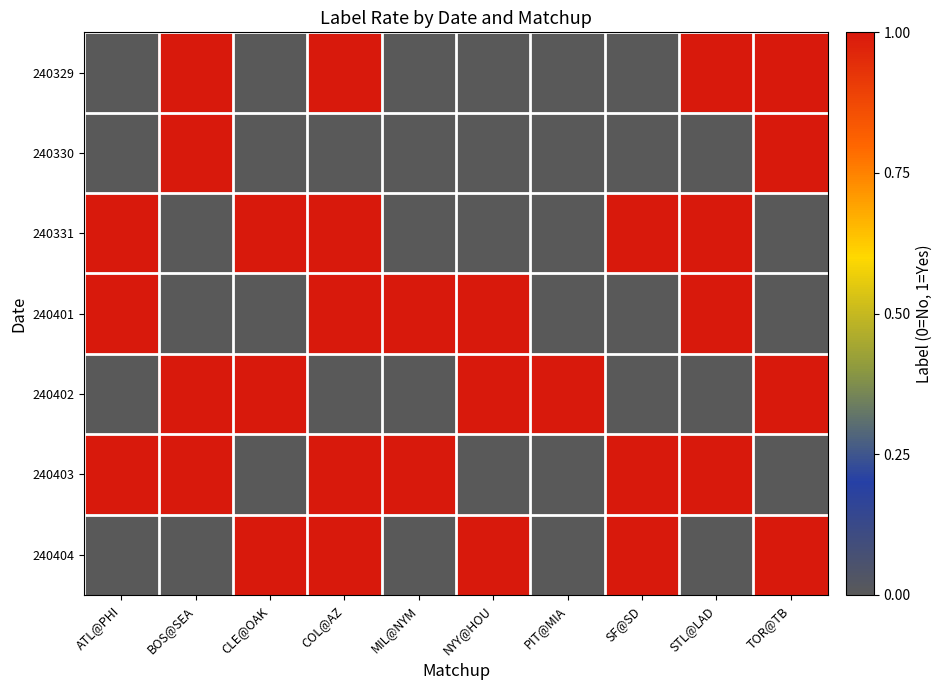

Reading right to left, what are all the values shown in this chart?

240329: TOR@TB=1	STL@LAD=1	SF@SD=0	PIT@MIA=0	NYY@HOU=0	MIL@NYM=0	COL@AZ=1	CLE@OAK=0	BOS@SEA=1	ATL@PHI=0
240330: TOR@TB=1	STL@LAD=0	SF@SD=0	PIT@MIA=0	NYY@HOU=0	MIL@NYM=0	COL@AZ=0	CLE@OAK=0	BOS@SEA=1	ATL@PHI=0
240331: TOR@TB=0	STL@LAD=1	SF@SD=1	PIT@MIA=0	NYY@HOU=0	MIL@NYM=0	COL@AZ=1	CLE@OAK=1	BOS@SEA=0	ATL@PHI=1
240401: TOR@TB=0	STL@LAD=1	SF@SD=0	PIT@MIA=0	NYY@HOU=1	MIL@NYM=1	COL@AZ=1	CLE@OAK=0	BOS@SEA=0	ATL@PHI=1
240402: TOR@TB=1	STL@LAD=0	SF@SD=0	PIT@MIA=1	NYY@HOU=1	MIL@NYM=0	COL@AZ=0	CLE@OAK=1	BOS@SEA=1	ATL@PHI=0
240403: TOR@TB=0	STL@LAD=1	SF@SD=1	PIT@MIA=0	NYY@HOU=0	MIL@NYM=1	COL@AZ=1	CLE@OAK=0	BOS@SEA=1	ATL@PHI=1
240404: TOR@TB=1	STL@LAD=0	SF@SD=1	PIT@MIA=0	NYY@HOU=1	MIL@NYM=0	COL@AZ=1	CLE@OAK=1	BOS@SEA=0	ATL@PHI=0